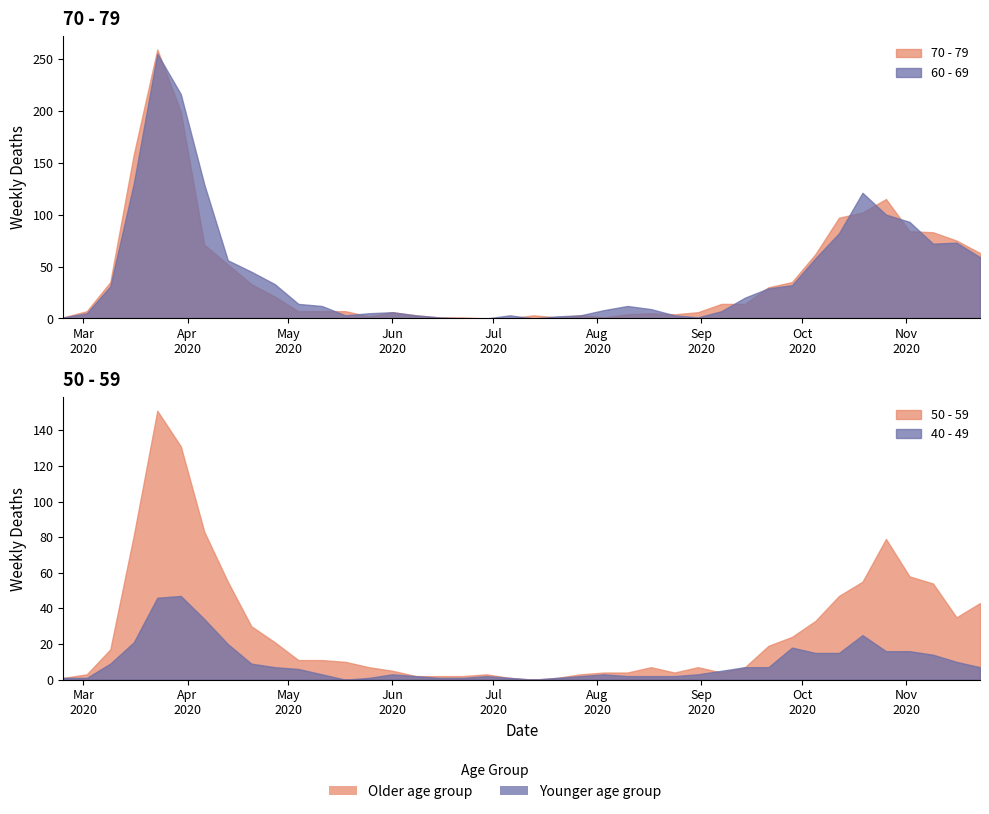

Which series has the largest total across all categories?

60 - 69